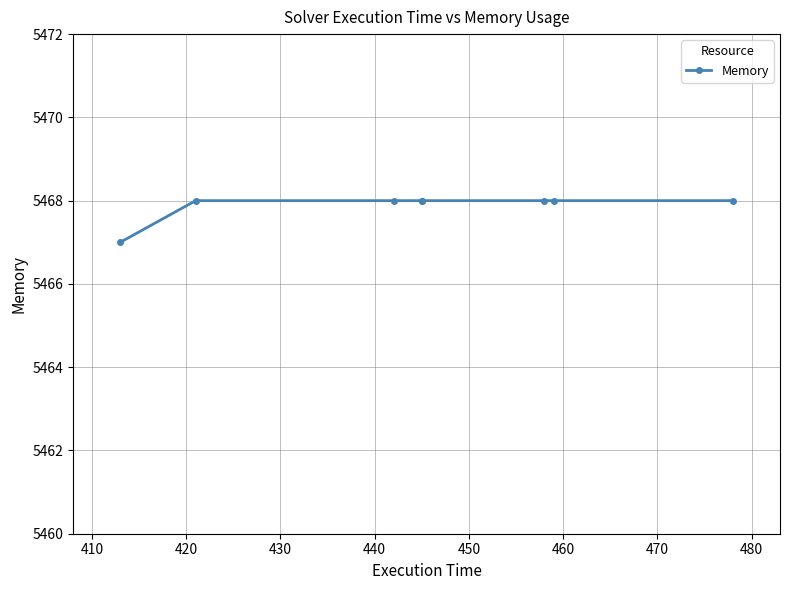

The chart shows a value of 7827 at 440. True or false?

False